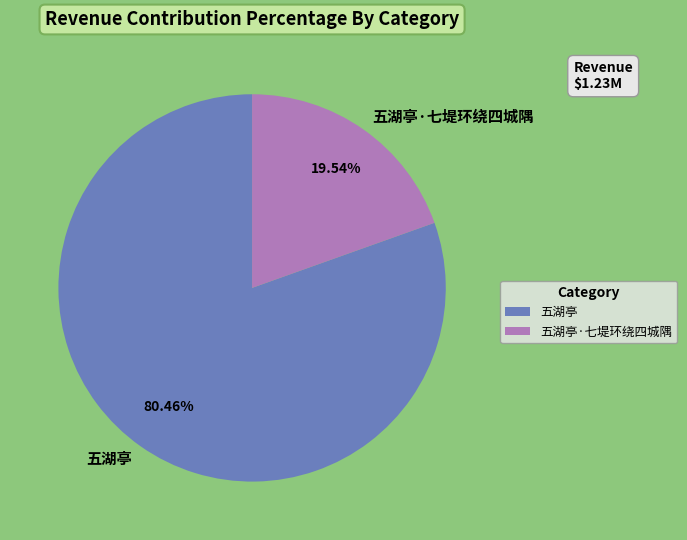

What percentage do 五湖亭 and 五湖亭·七堤环绕四城隅 together represent?

100.0%